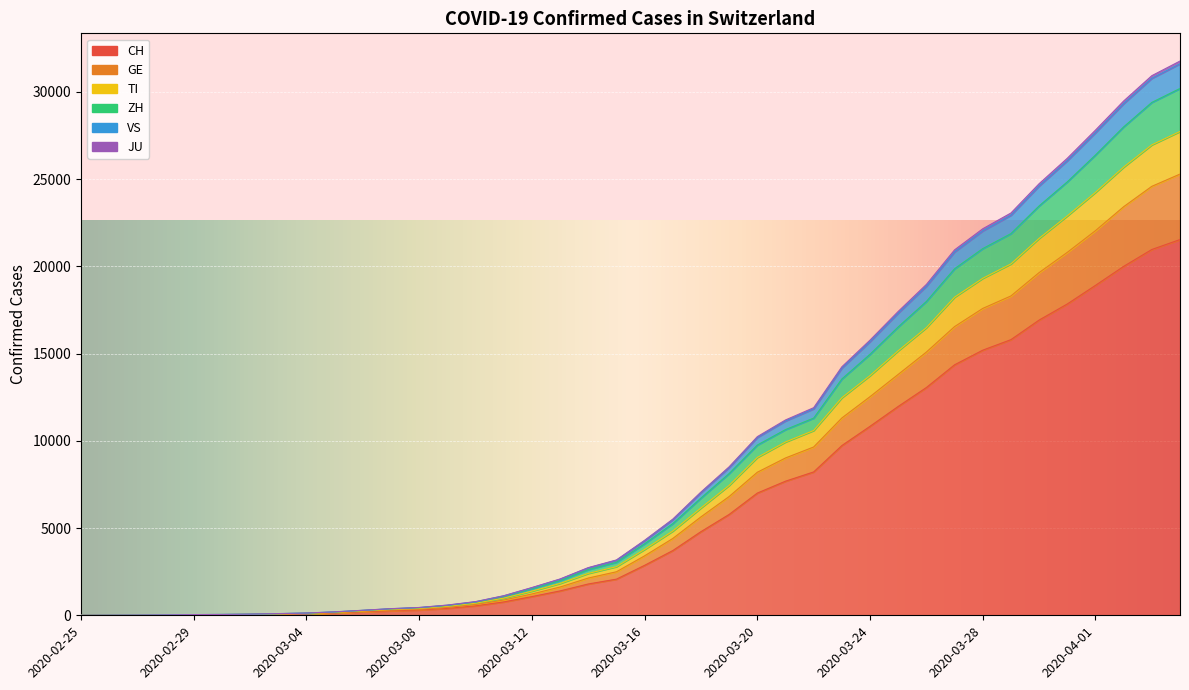

How many data points in JU are above 4274?

19